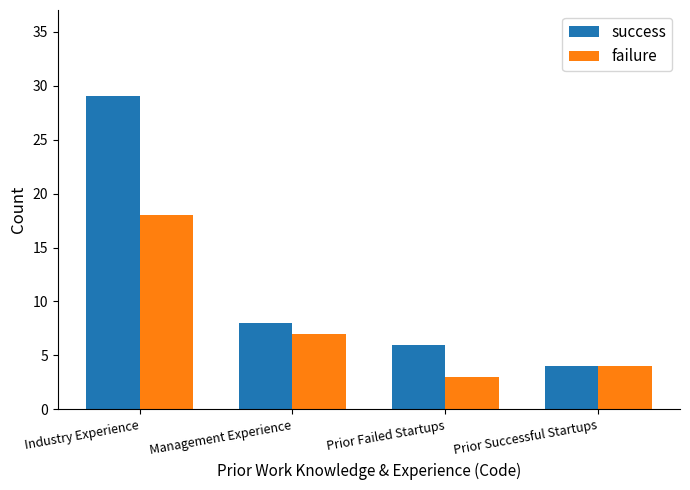

What is the difference between the second highest and second lowest values in the failure series?

3